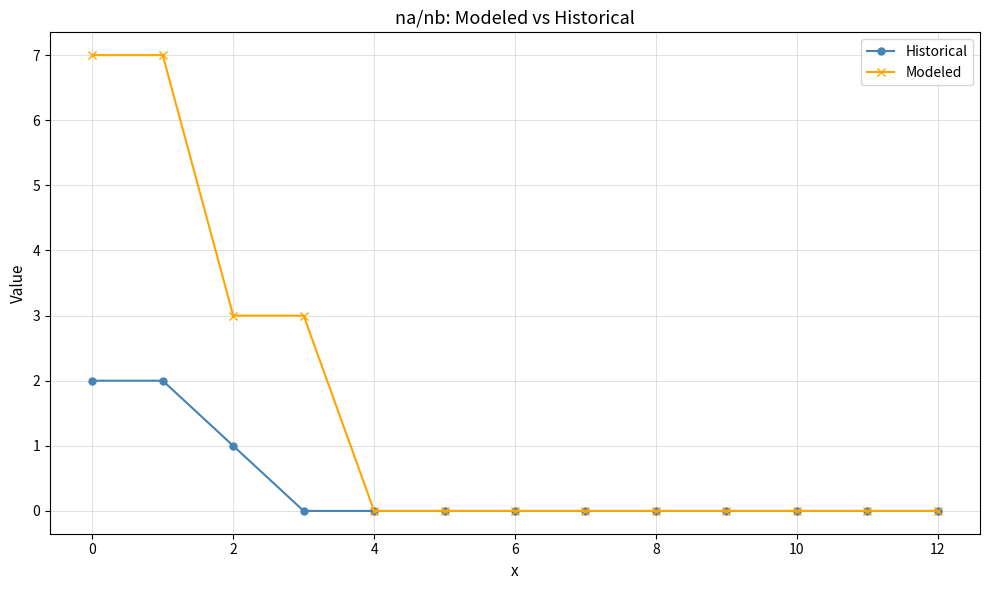

Count the number of categories in the chart.

13